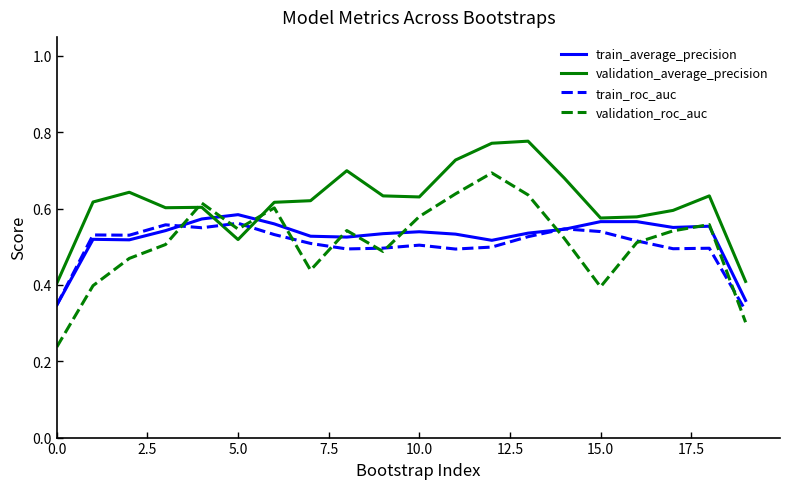

Which series has the widest spread of values?

validation_roc_auc